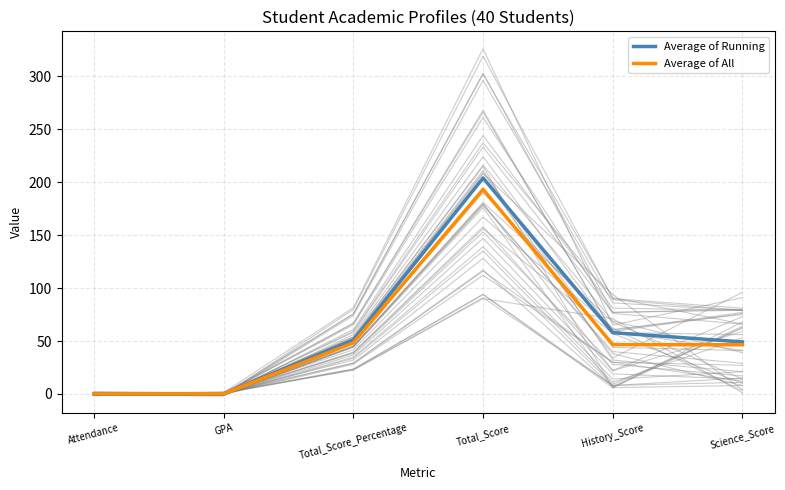

How many lines are shown in the chart?

2